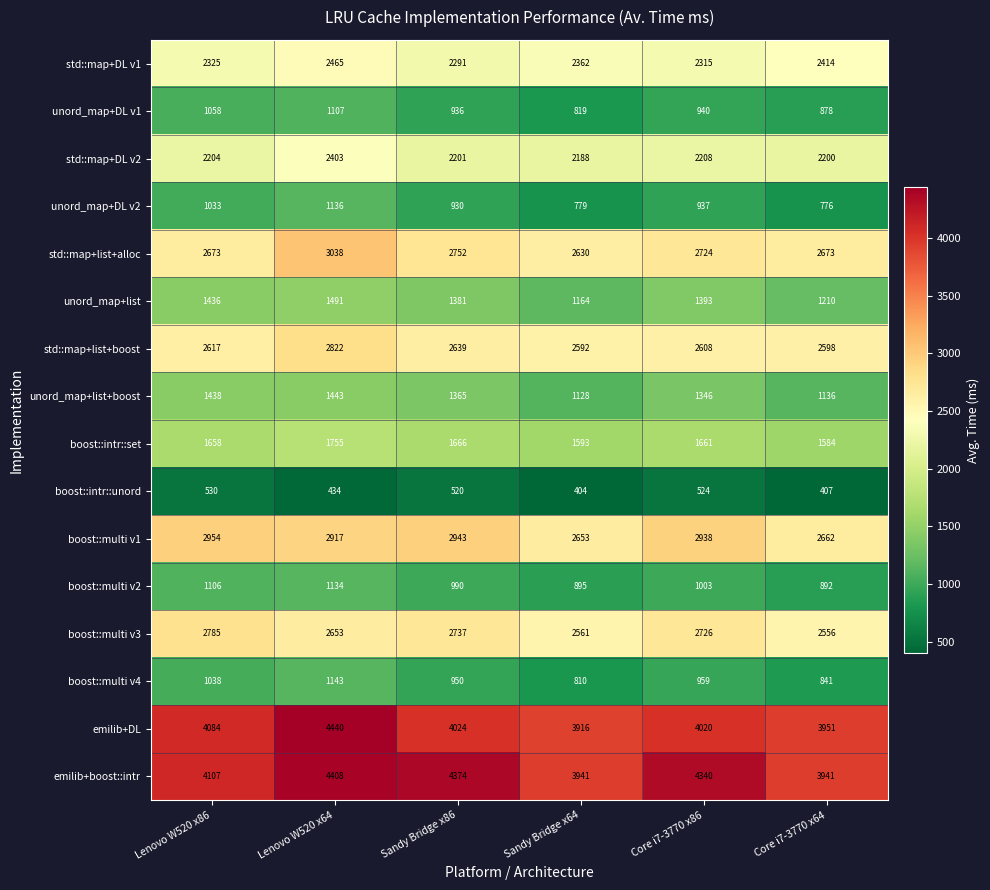

What is the average value of the std::map+list+alloc series?

2748